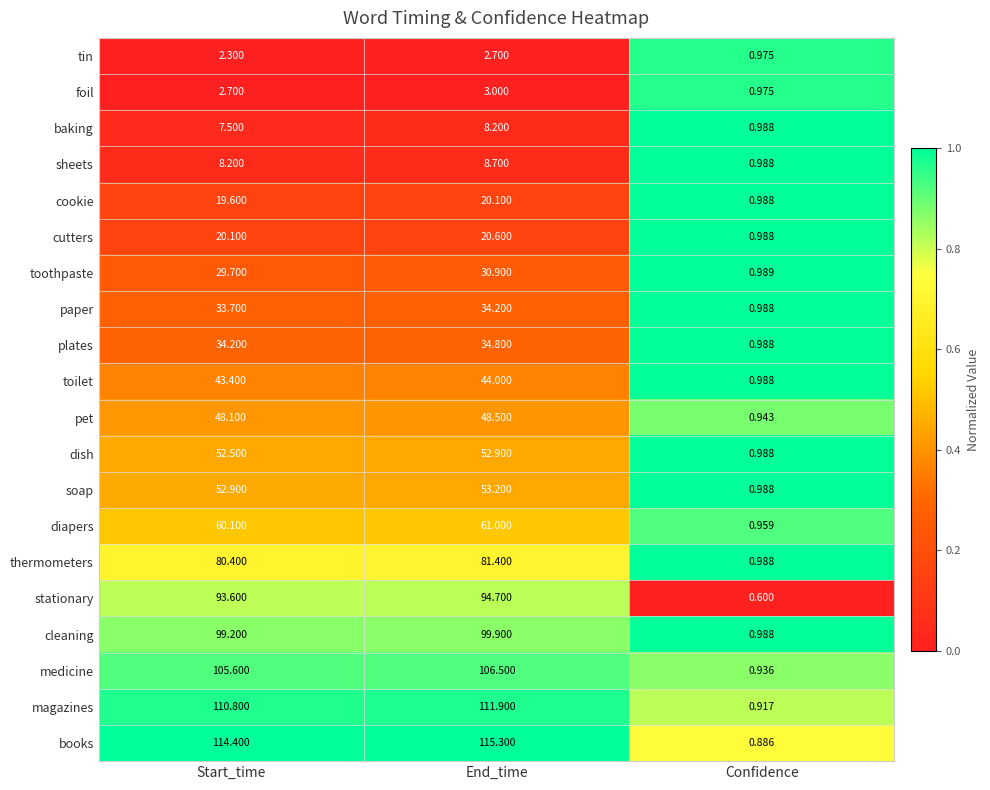

What is the total value across all series at End_time?

1032.5